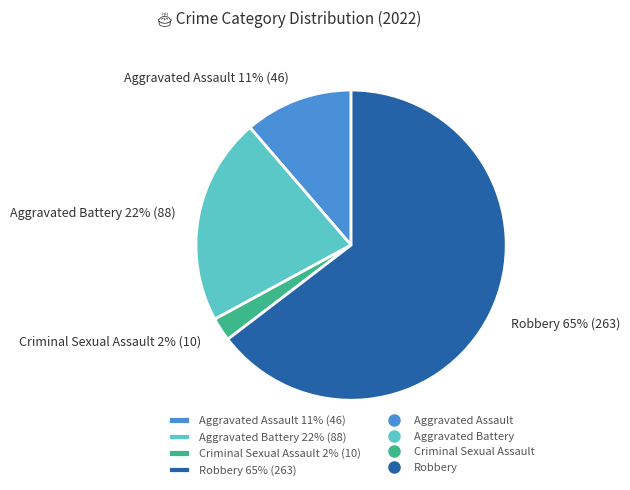

How many slices are in this pie chart?

4